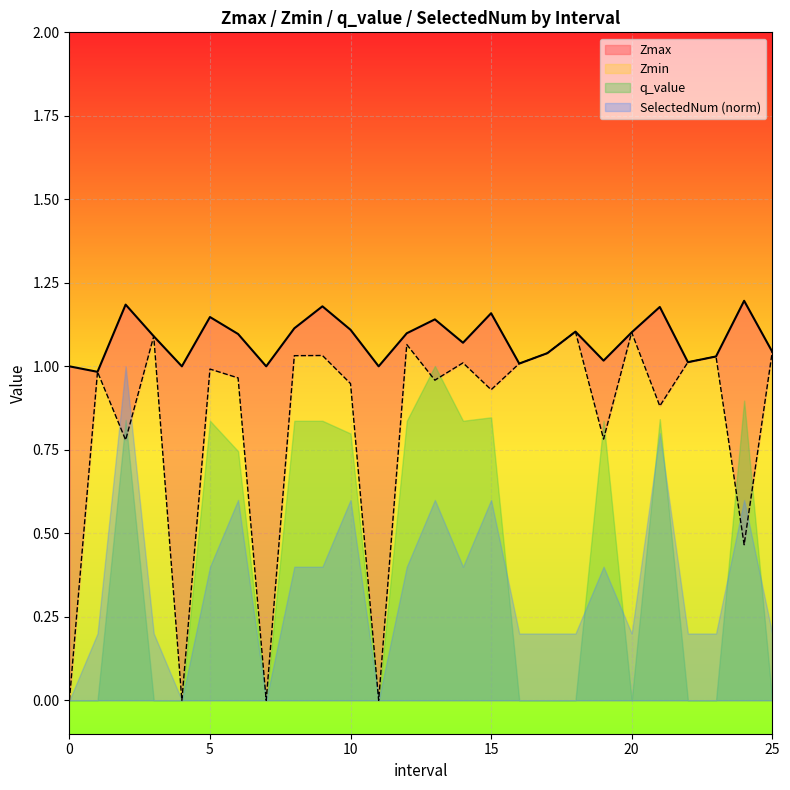

The Zmax series shows 1.1 at 5.0. True or false?

True